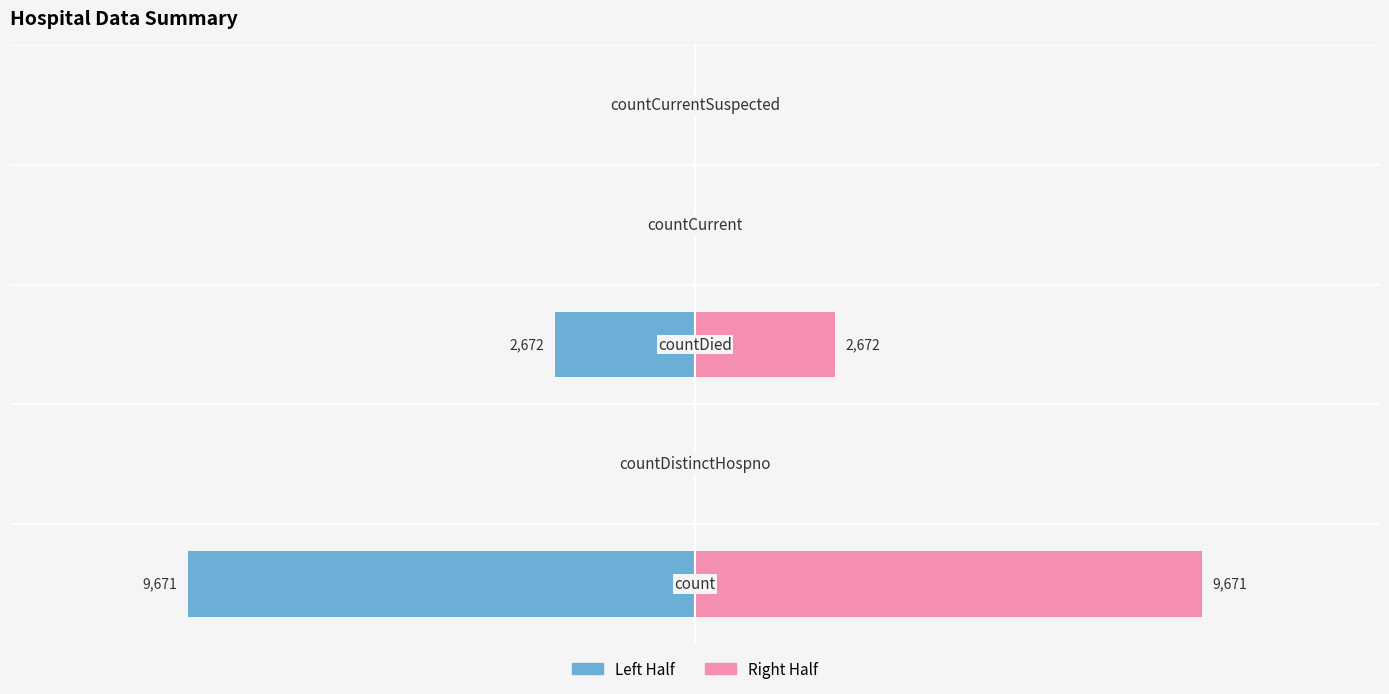

Which series has the widest spread of values?

Left Half